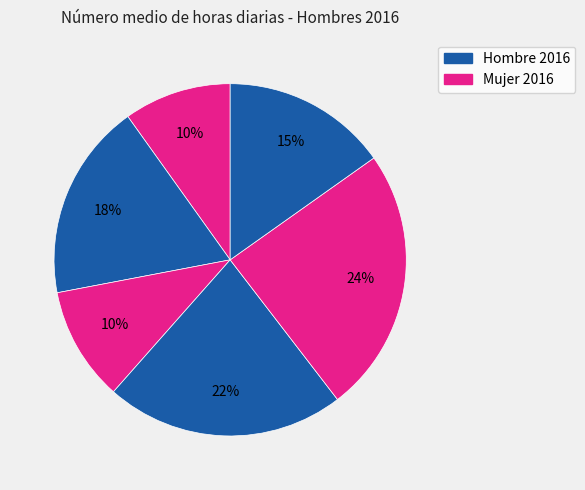

How many segments does this pie chart have?

6